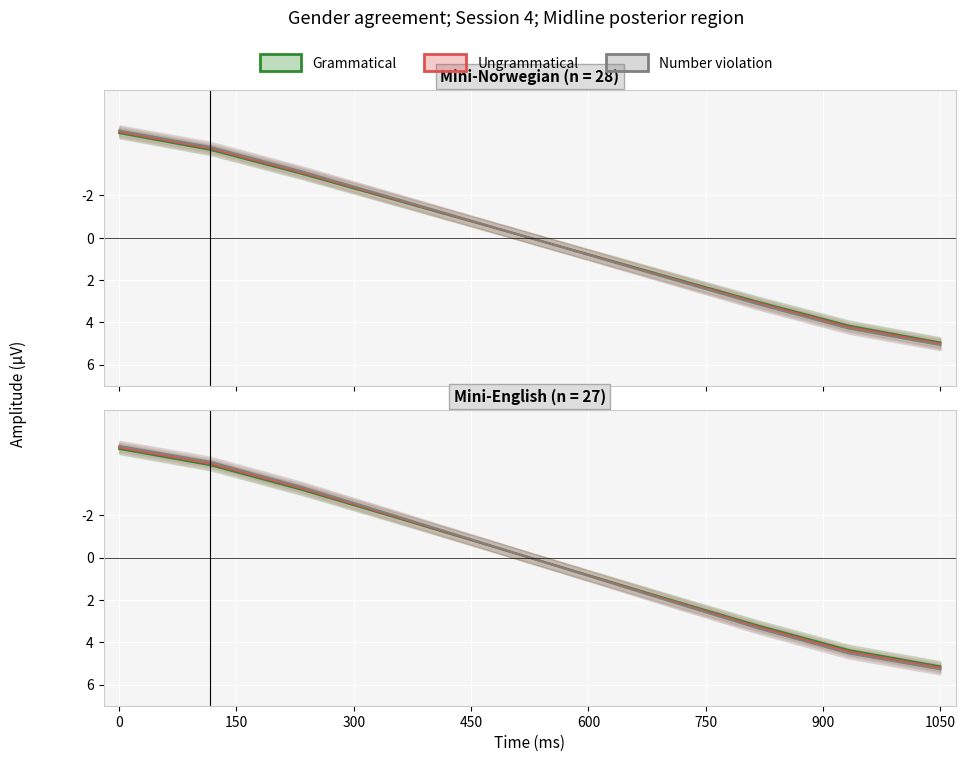

What are all the series names shown in the legend?

Grammatical, Ungrammatical, Number violation